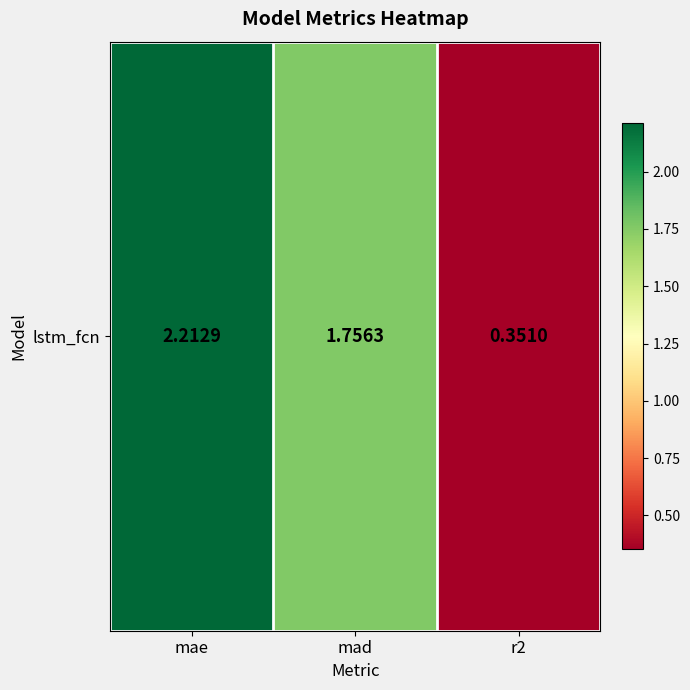

What is the minimum value shown in the chart?

0.4